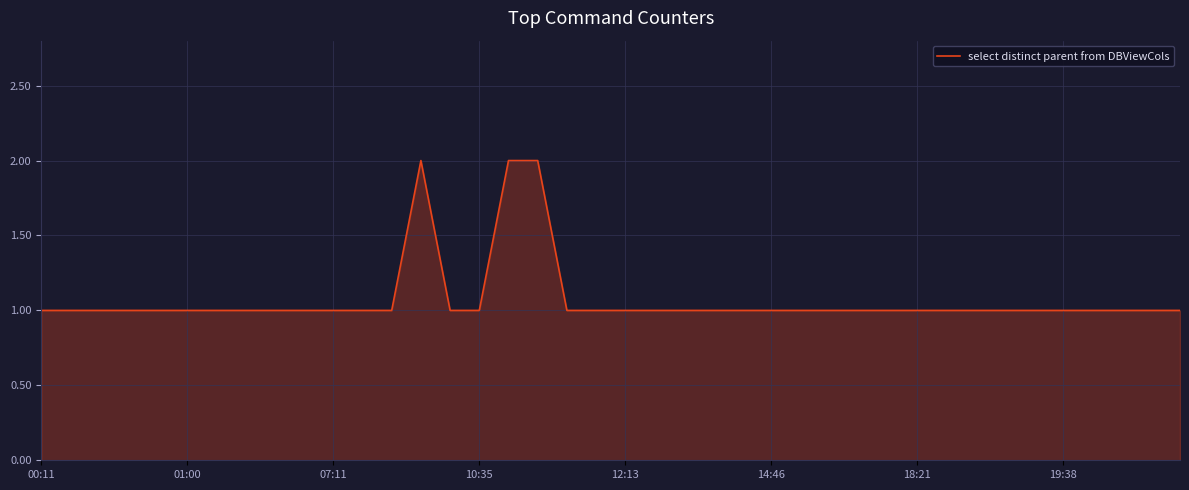

What is the sum of all values?

43